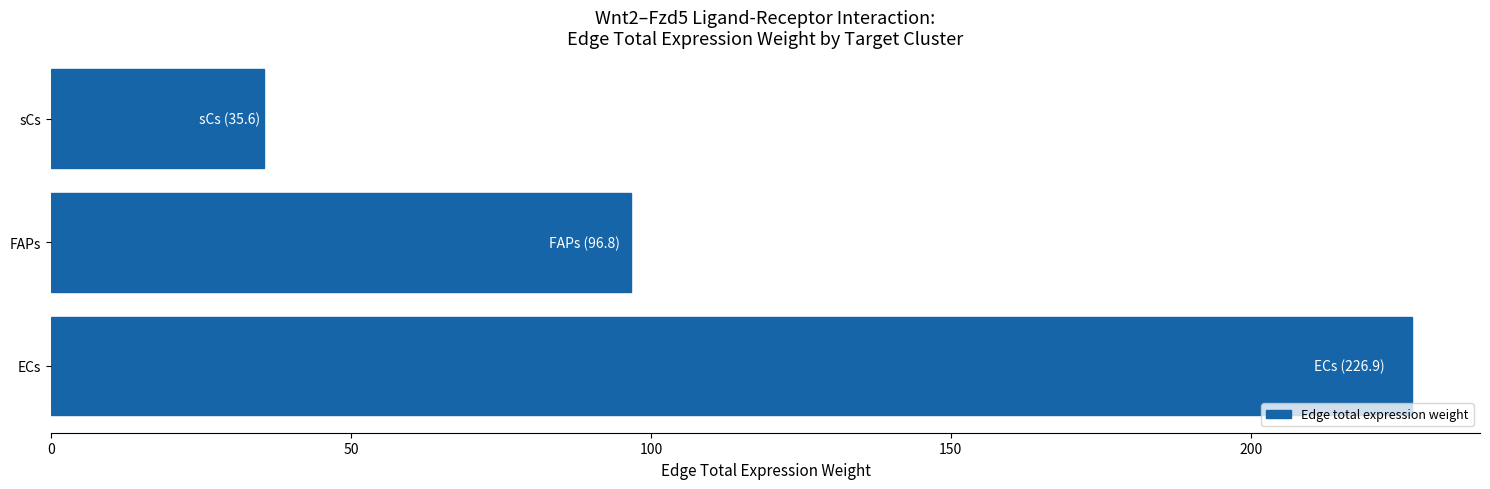

Rank the categories by value from highest to lowest.

ECs, FAPs, sCs